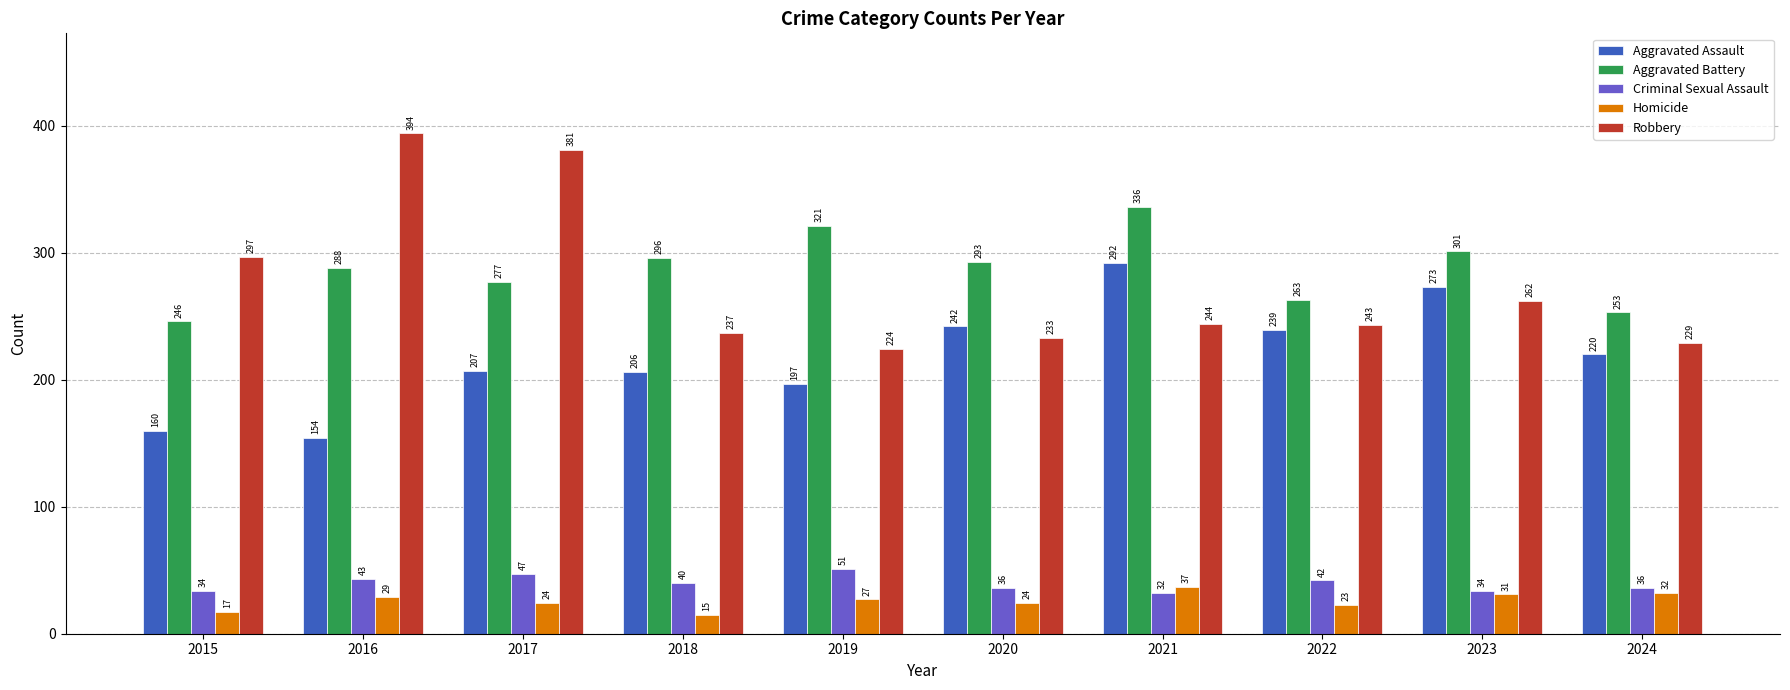

What is the lowest value of the Criminal Sexual Assault series?

32